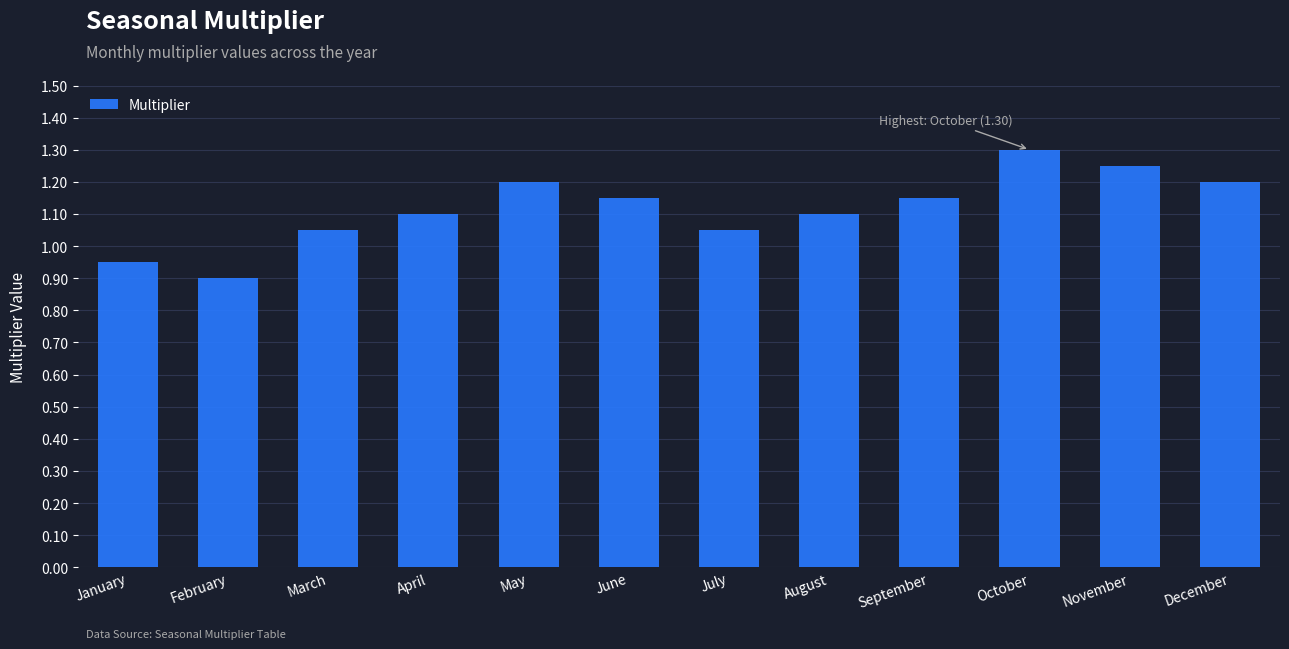

Are the bars horizontal?

No